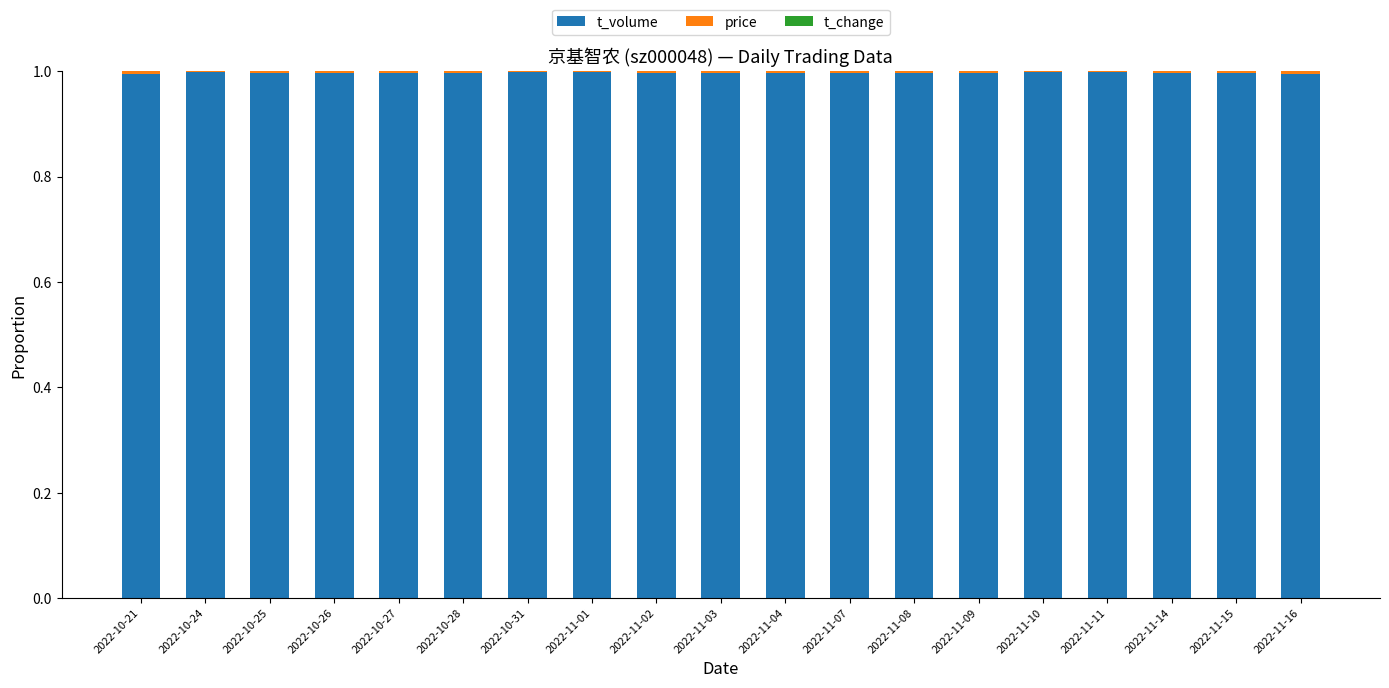

What is the highest value of the t_volume series?

1.0